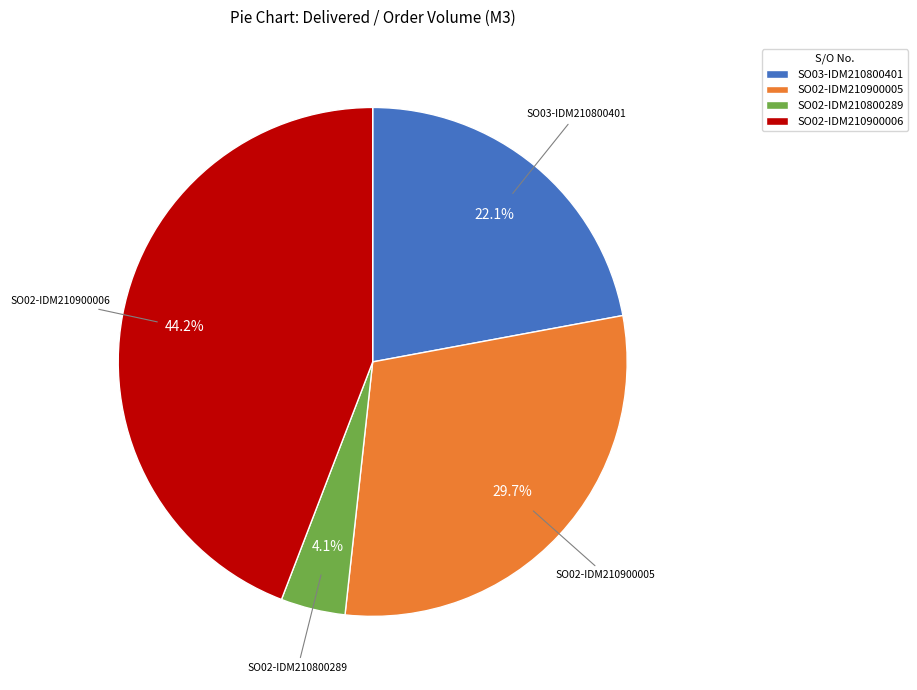

What percentage is the SO02-IDM210900005 slice, to the nearest percent?

30%